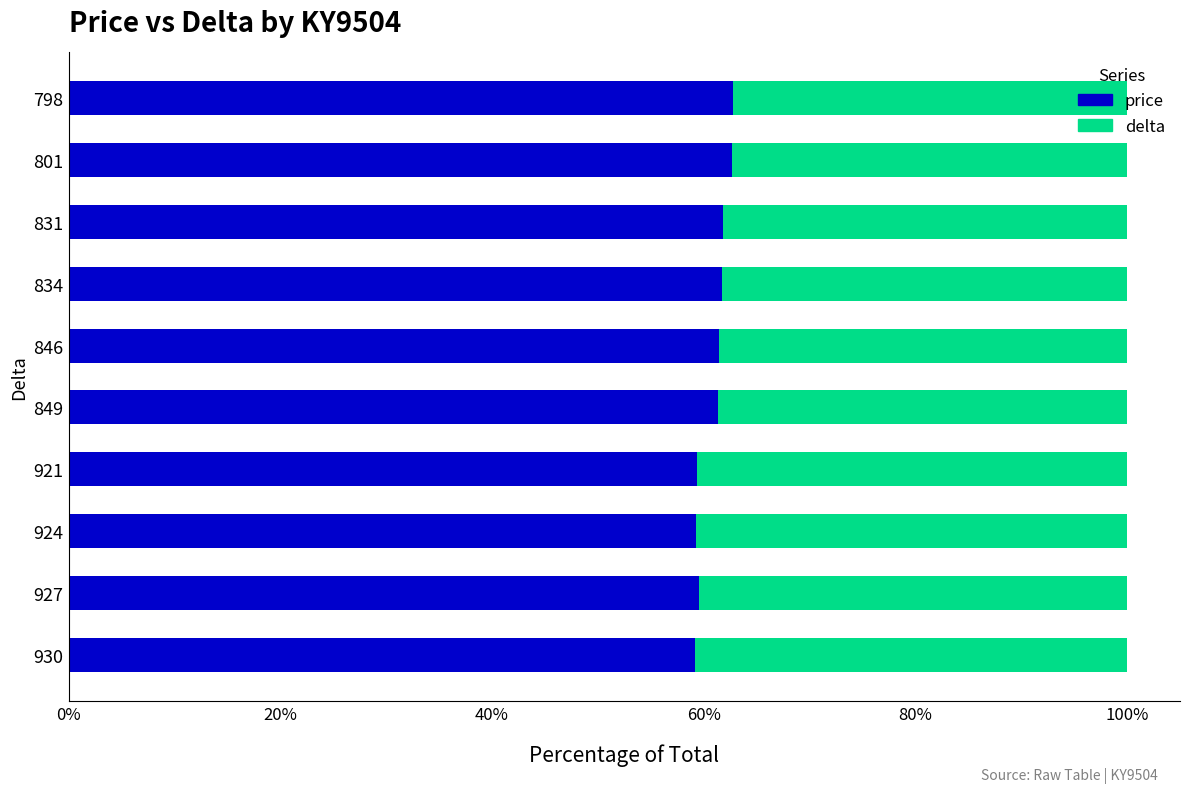

Is it true that price equals 62.8 at 798?

True